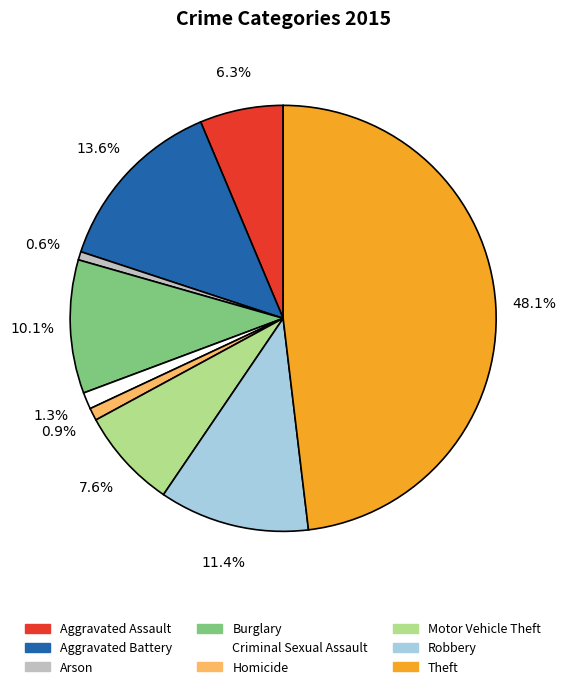

To the nearest percent, what percentage of the pie is Theft?

48%